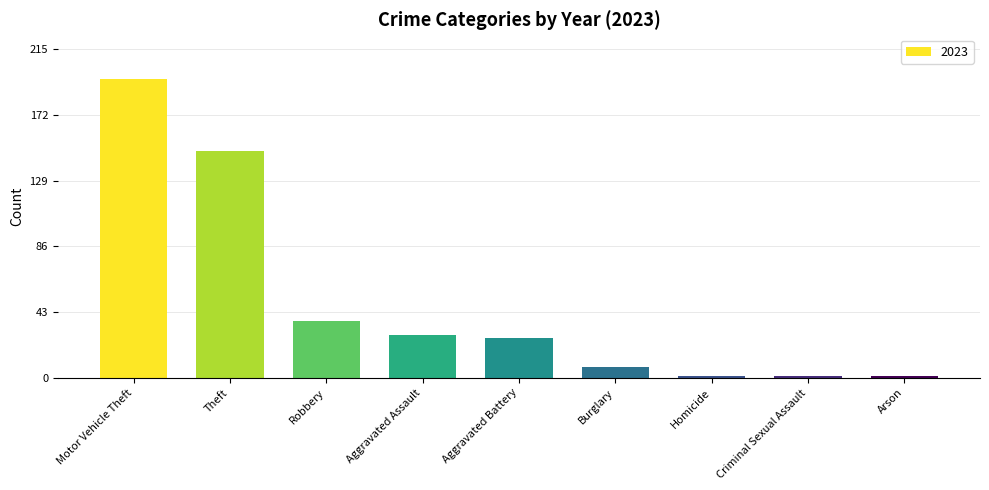

Where is the data nearest to the value 98?

Theft